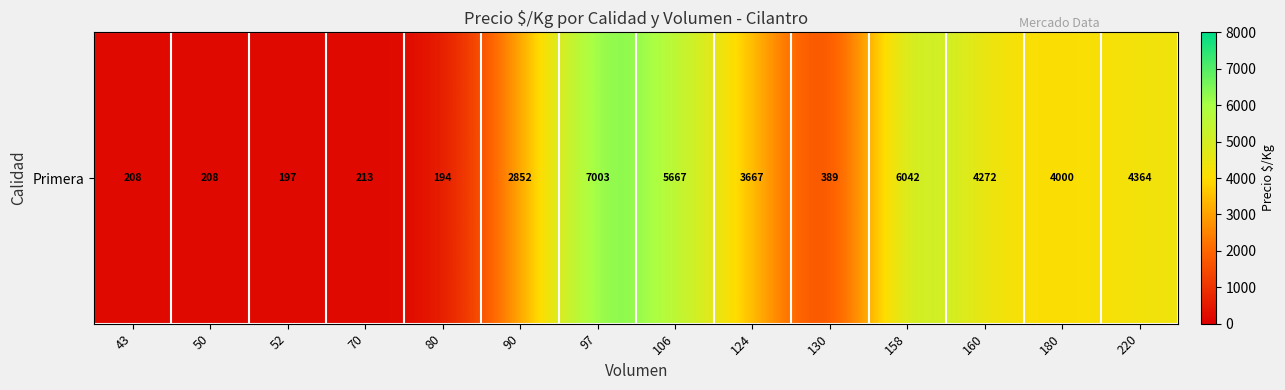

Read the value at 52.

197.4